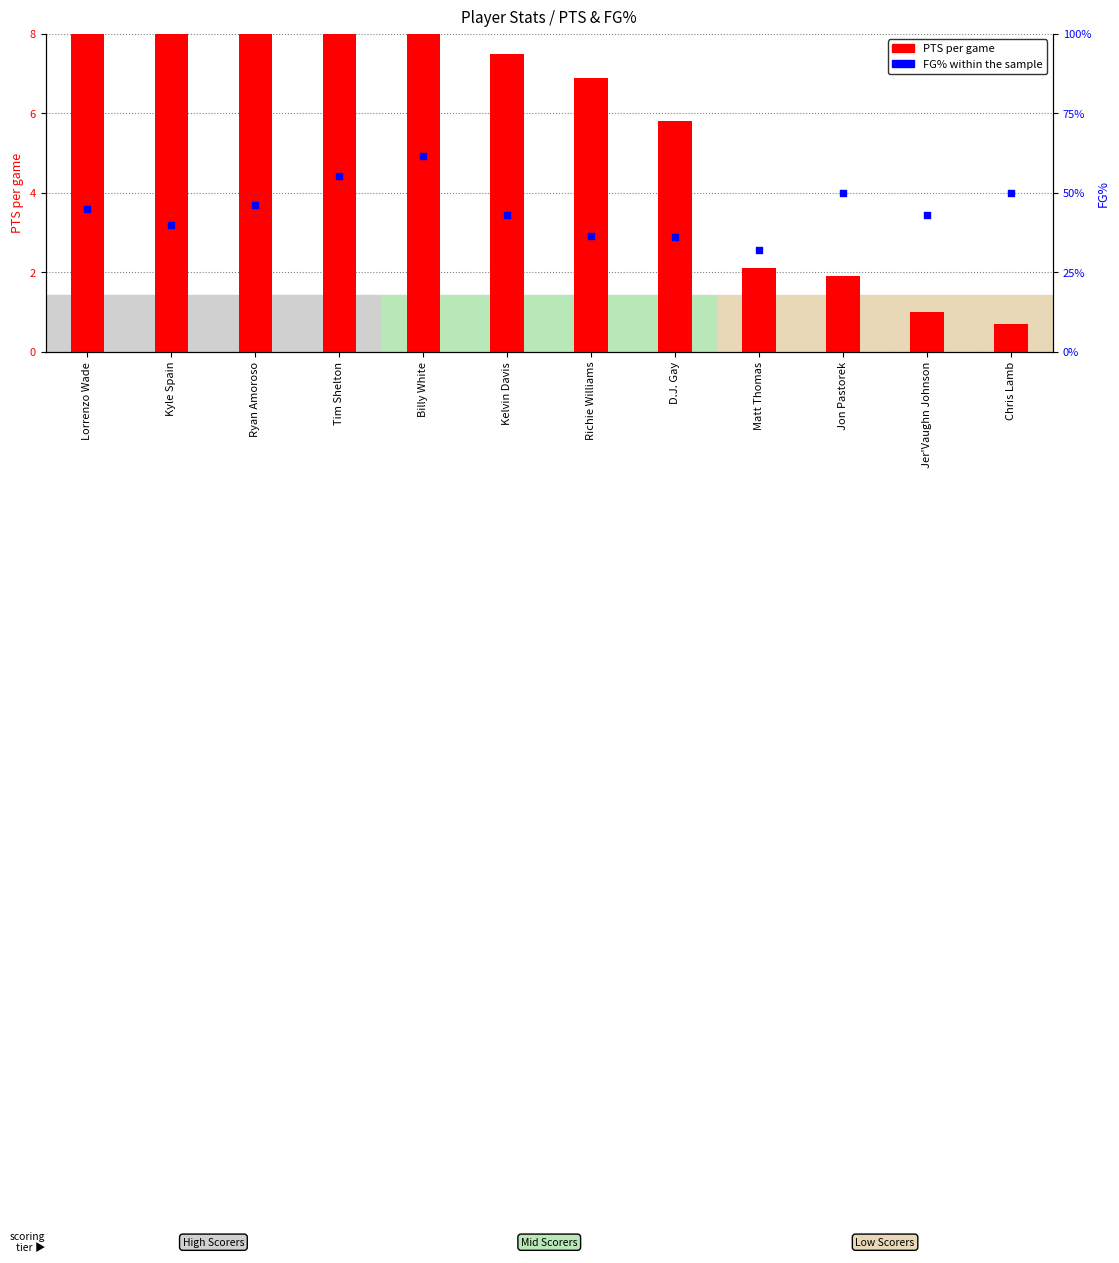

At how many categories does at least one series exceed 12?

12